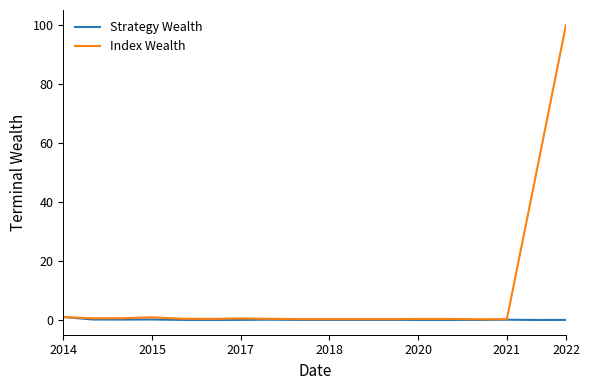

Which series has the largest range (max minus min)?

Index Wealth